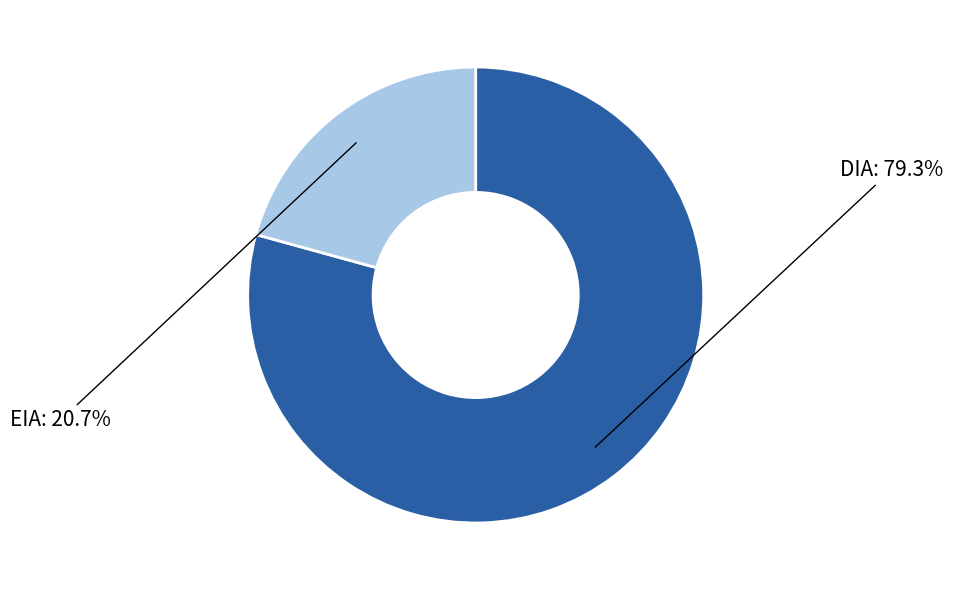

What percentage do DIA and EIA together represent?

100.0%